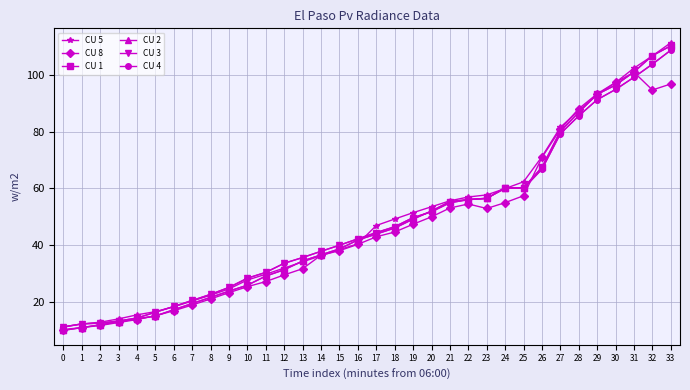

True or false: CU 2 has more than 1 interior local peaks.

False